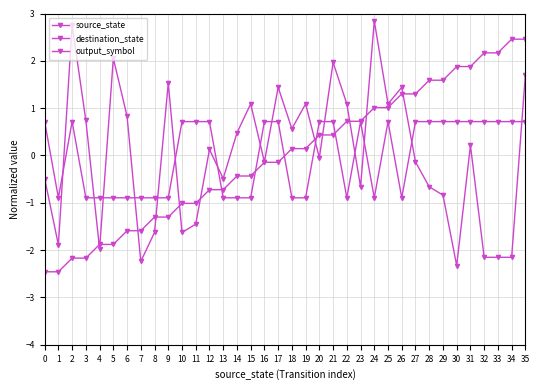

The value of source_state at 31 is 1.9. True or false?

True